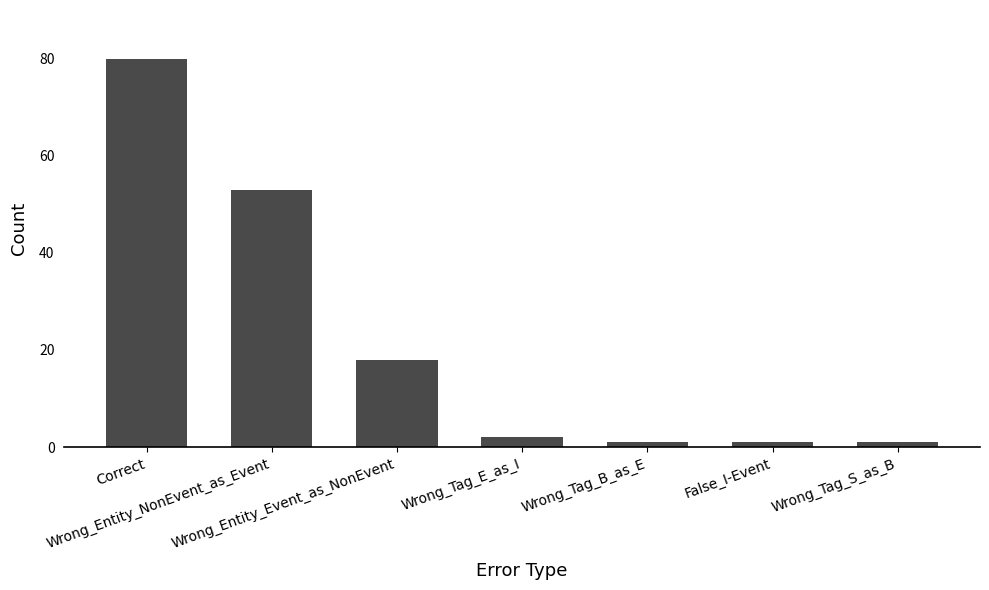

What position from the right is Wrong_Tag_S_as_B?

1